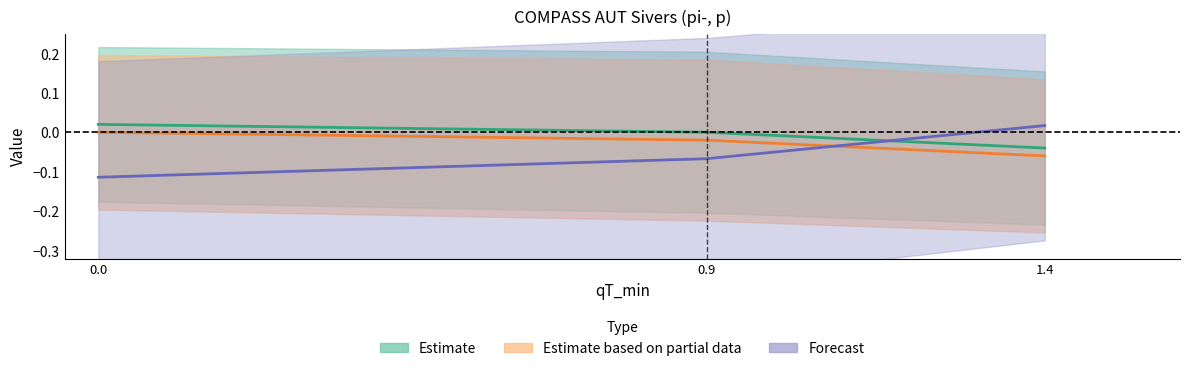

Which category has the highest value in the qT series?

1.4